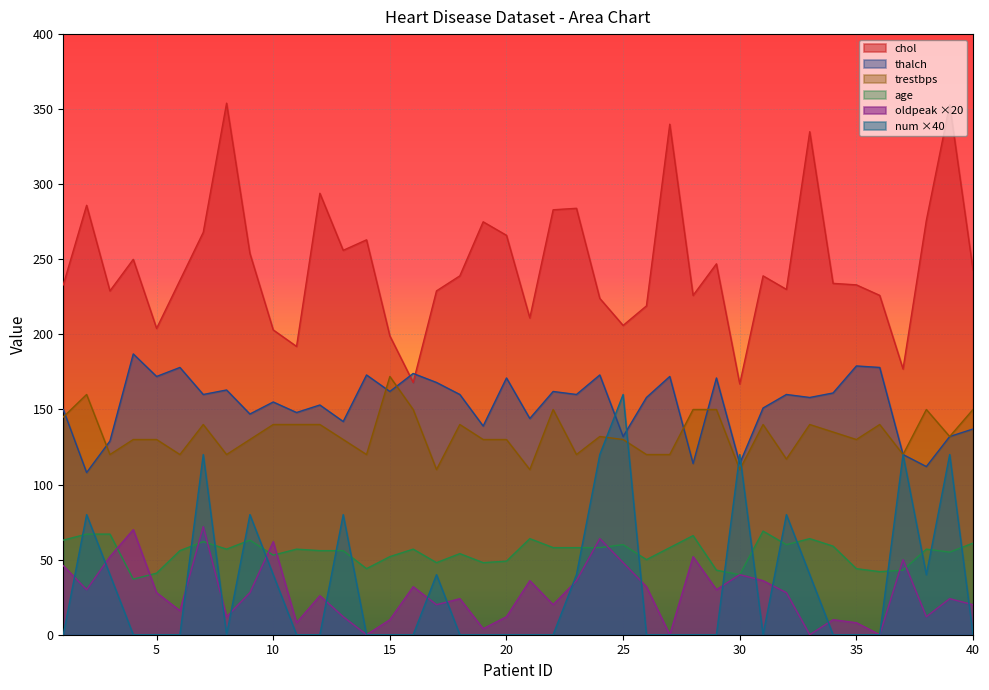

True or false: trestbps has a value of 140 at 36.

True